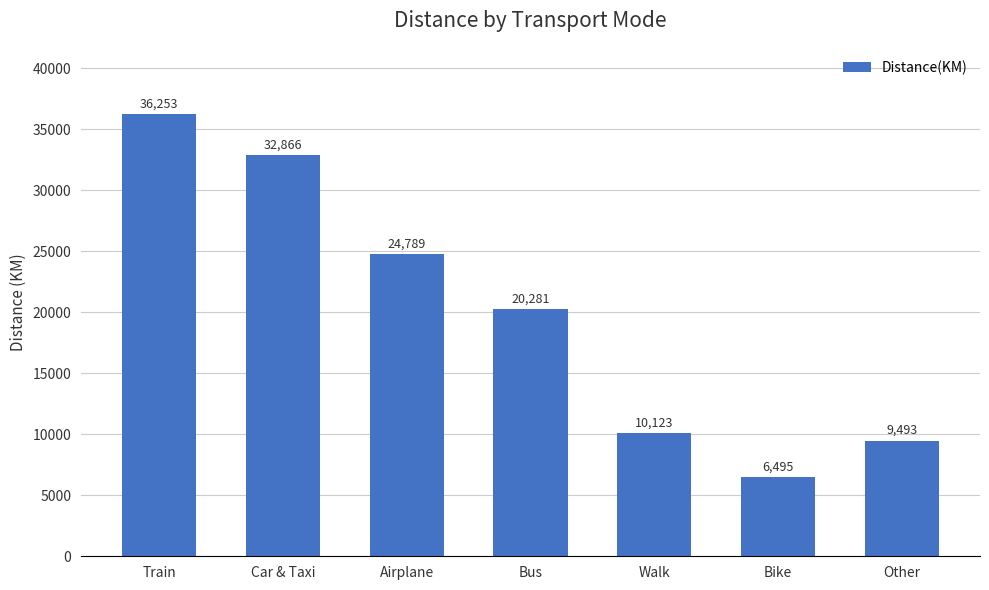

What value does the data have at Bike, to the nearest 100?

6500